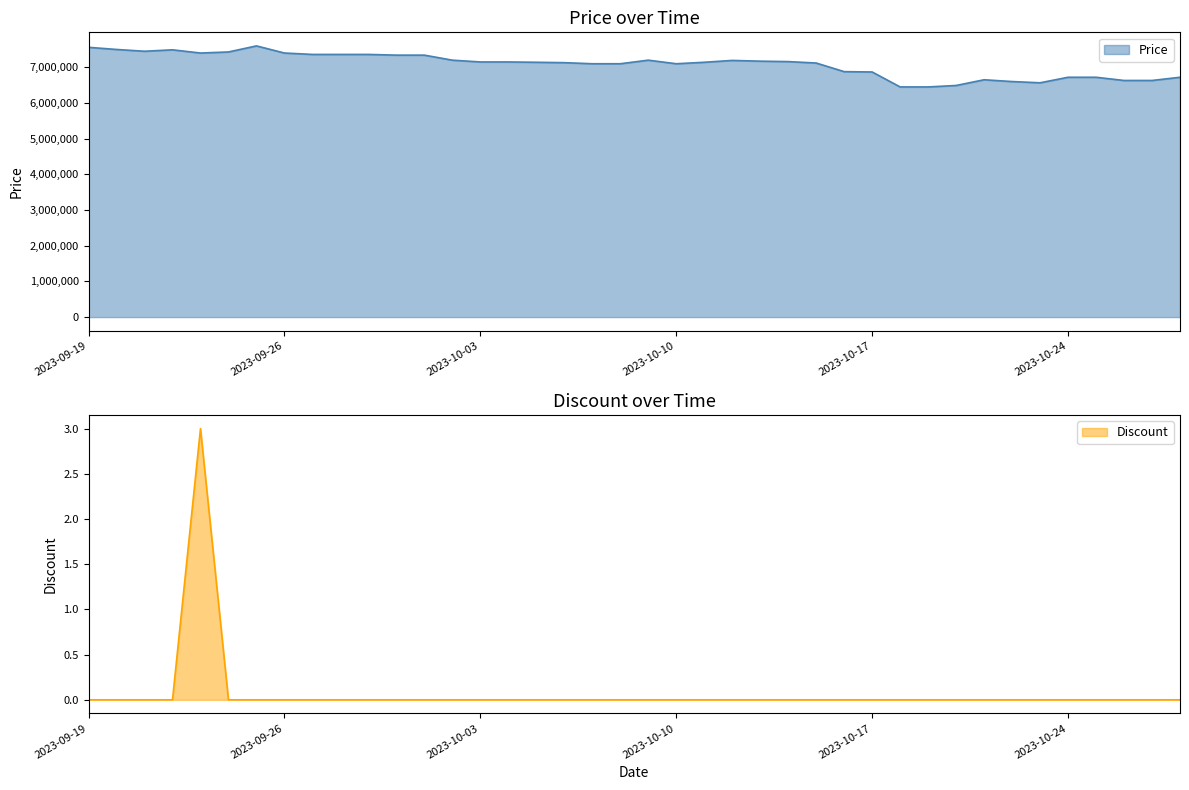

At which label is Price closest to 7024000?

2023-10-07